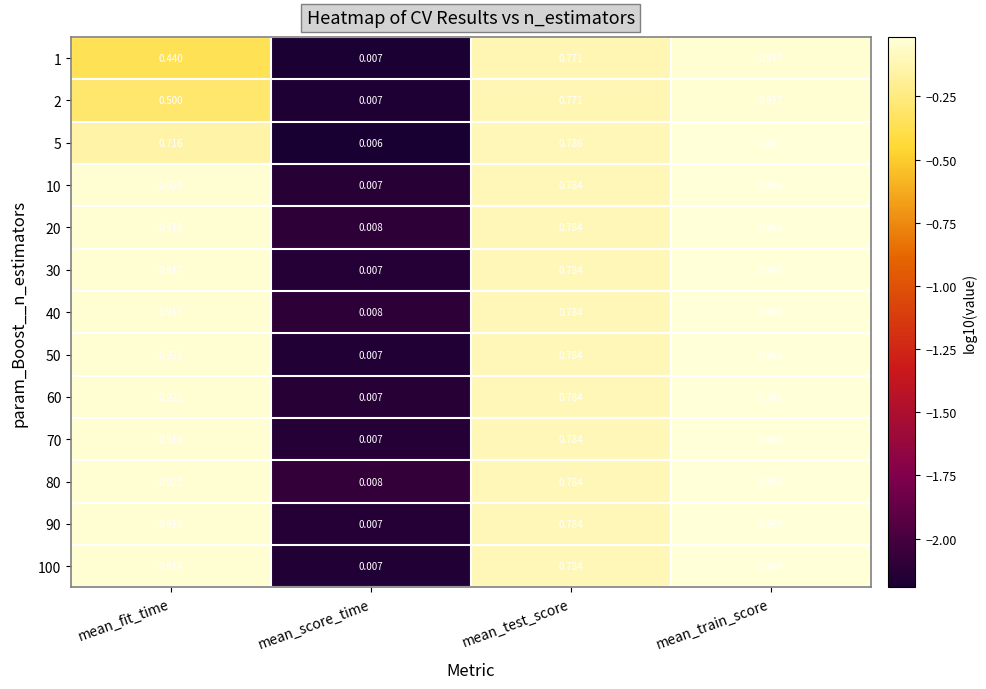

Rank the categories by 20 value from highest to lowest.

mean_train_score, mean_fit_time, mean_test_score, mean_score_time